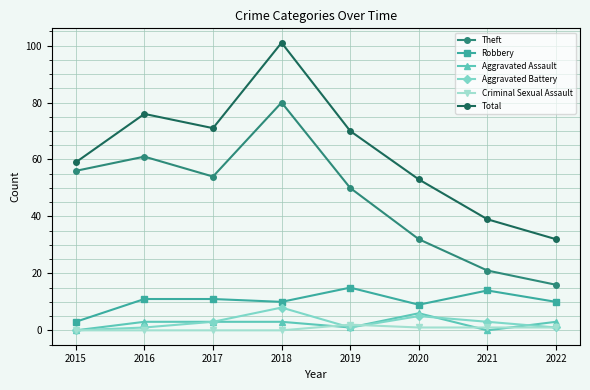

What is the approximate value of Robbery at 2016?

11